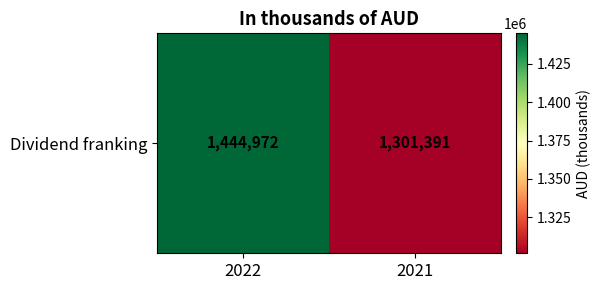

What is the difference between the maximum and minimum values?

143581